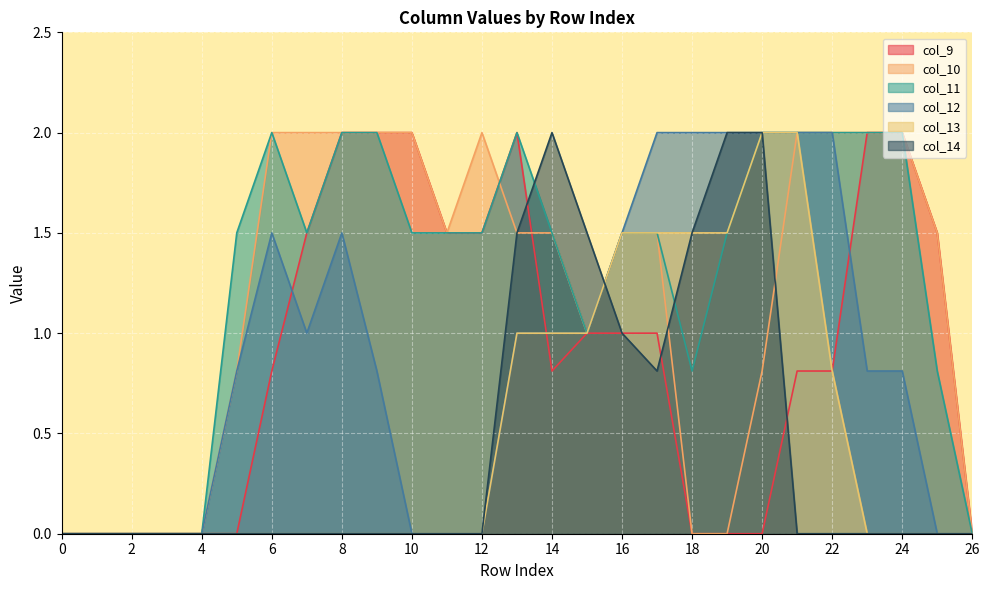

Which series ends up on top after the final intersection of col_11 and col_10?

col_11